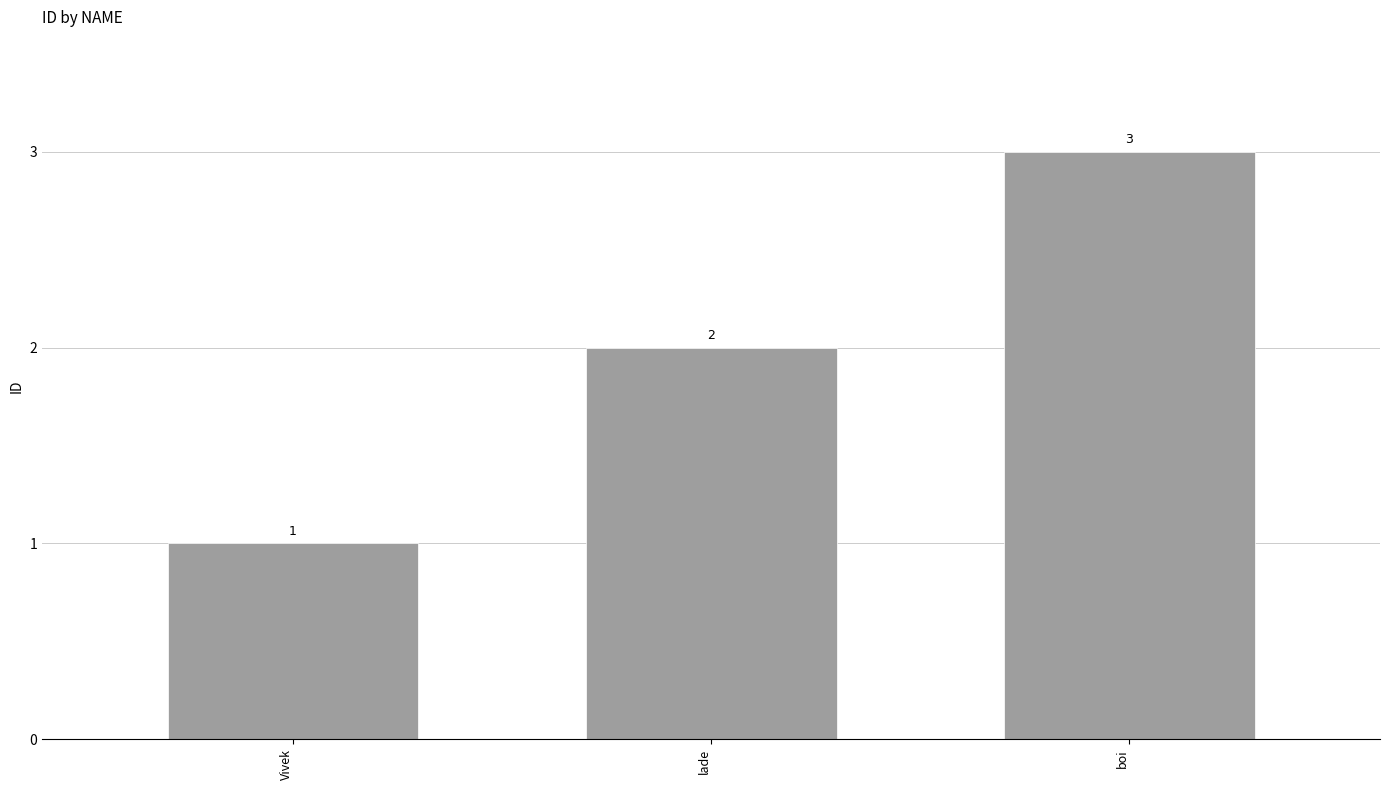

What is the maximum value shown in the chart?

3